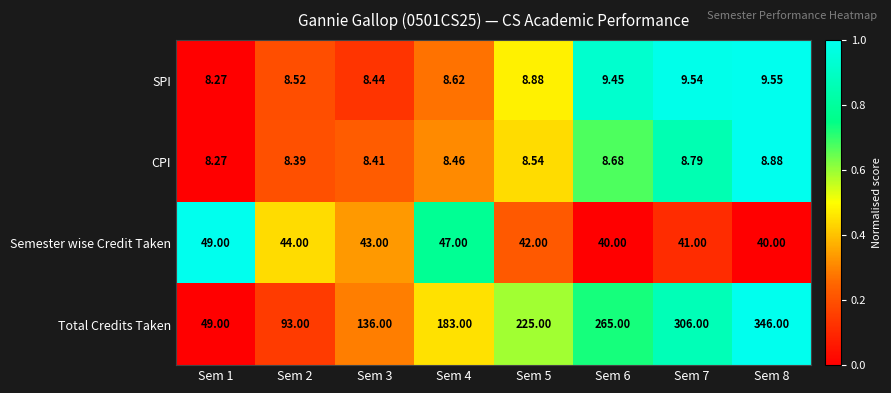

List the series in order of their peak value, highest first.

Total Credits Taken, Semester wise Credit Taken, SPI, CPI